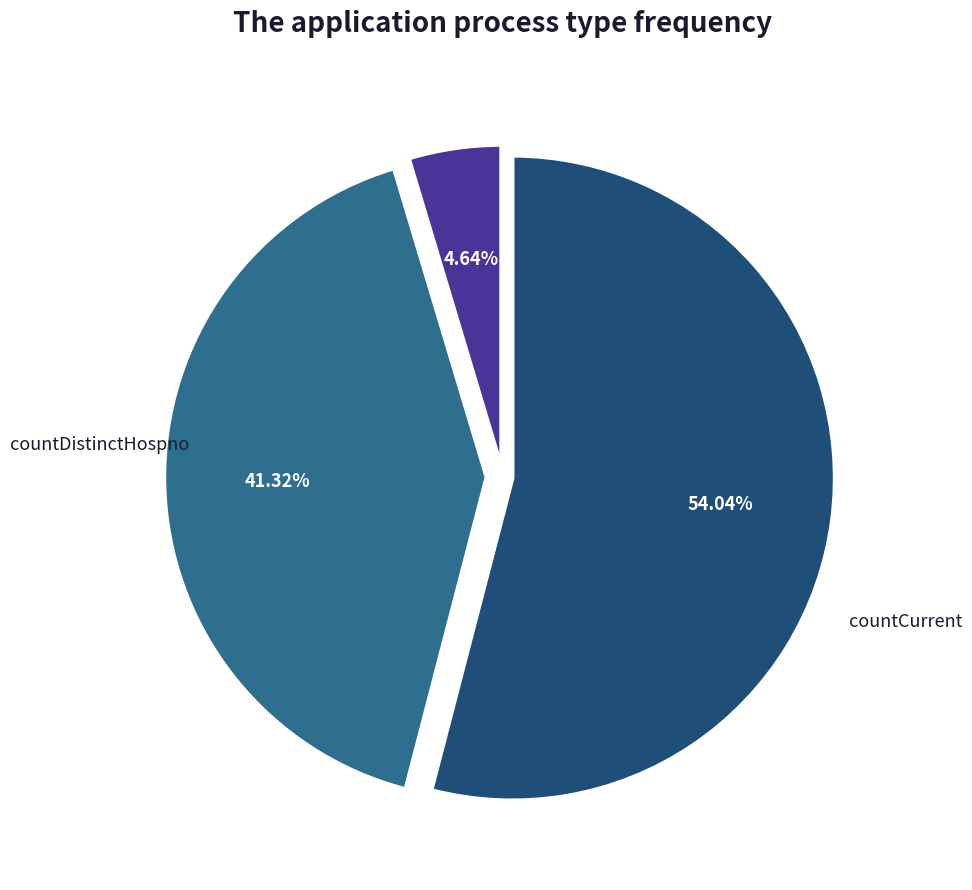

How many segments does this pie chart have?

3